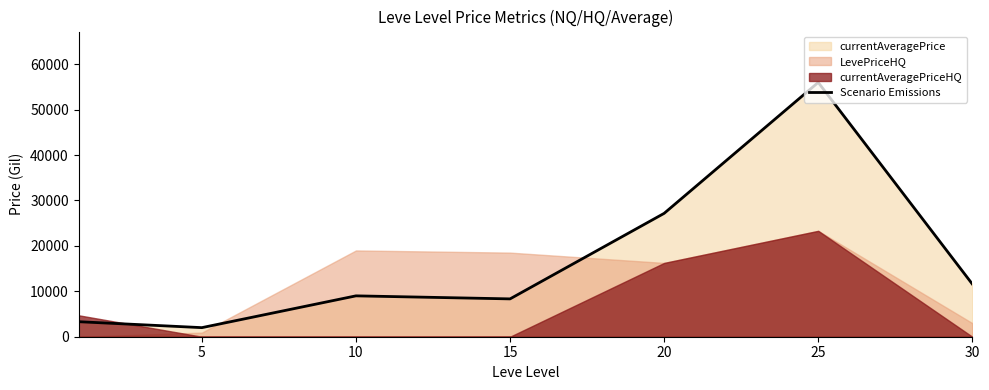

What is the difference between the maximum and minimum values?

54000.0